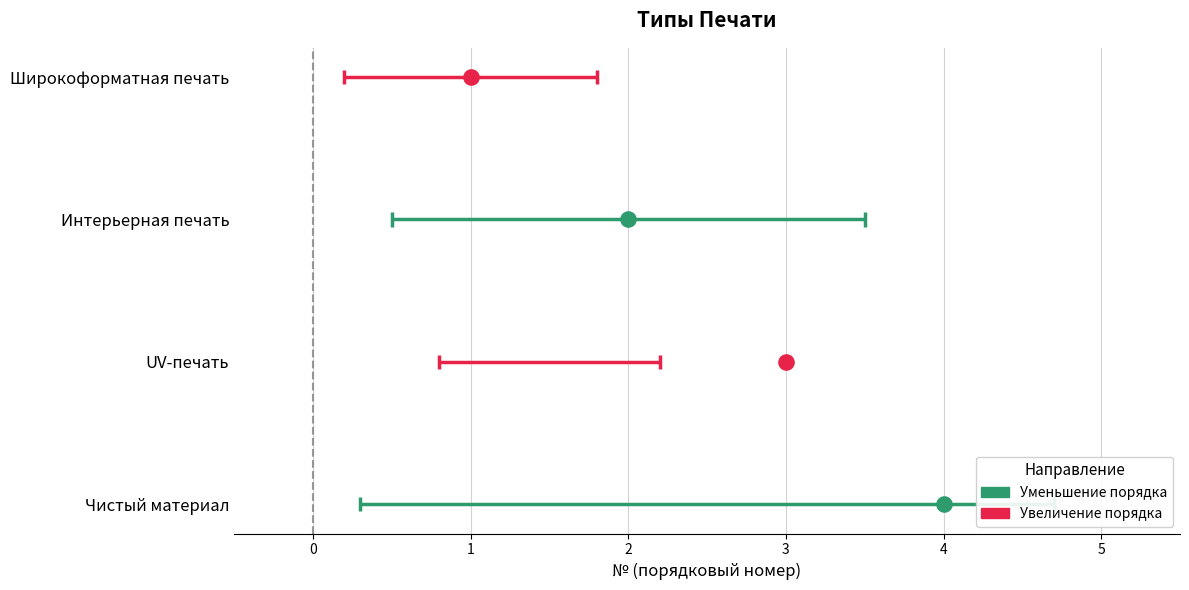

What is the change in value from Широкоформатная печать to Чистый материал?

+3